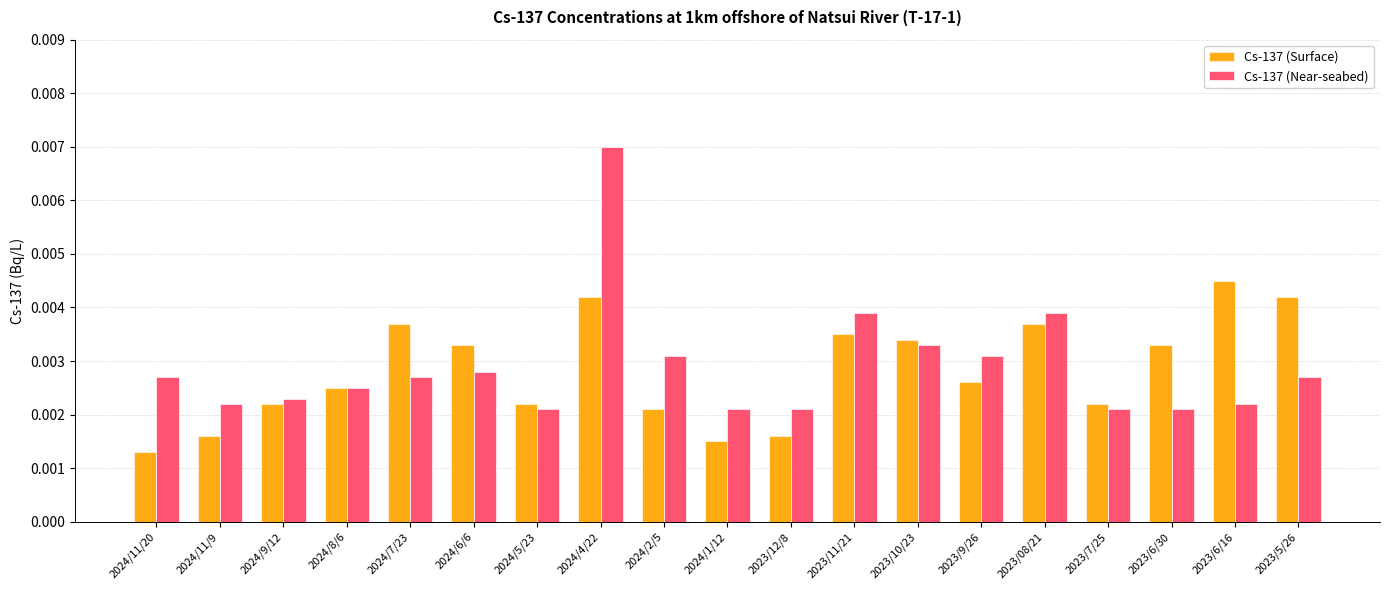

What is the label of the 17th bar from the right?

2024/9/12